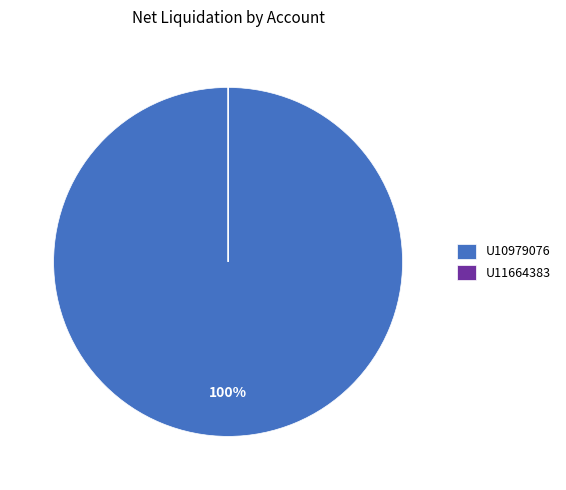

To the nearest percent, what percentage of the pie is U10979076?

100%